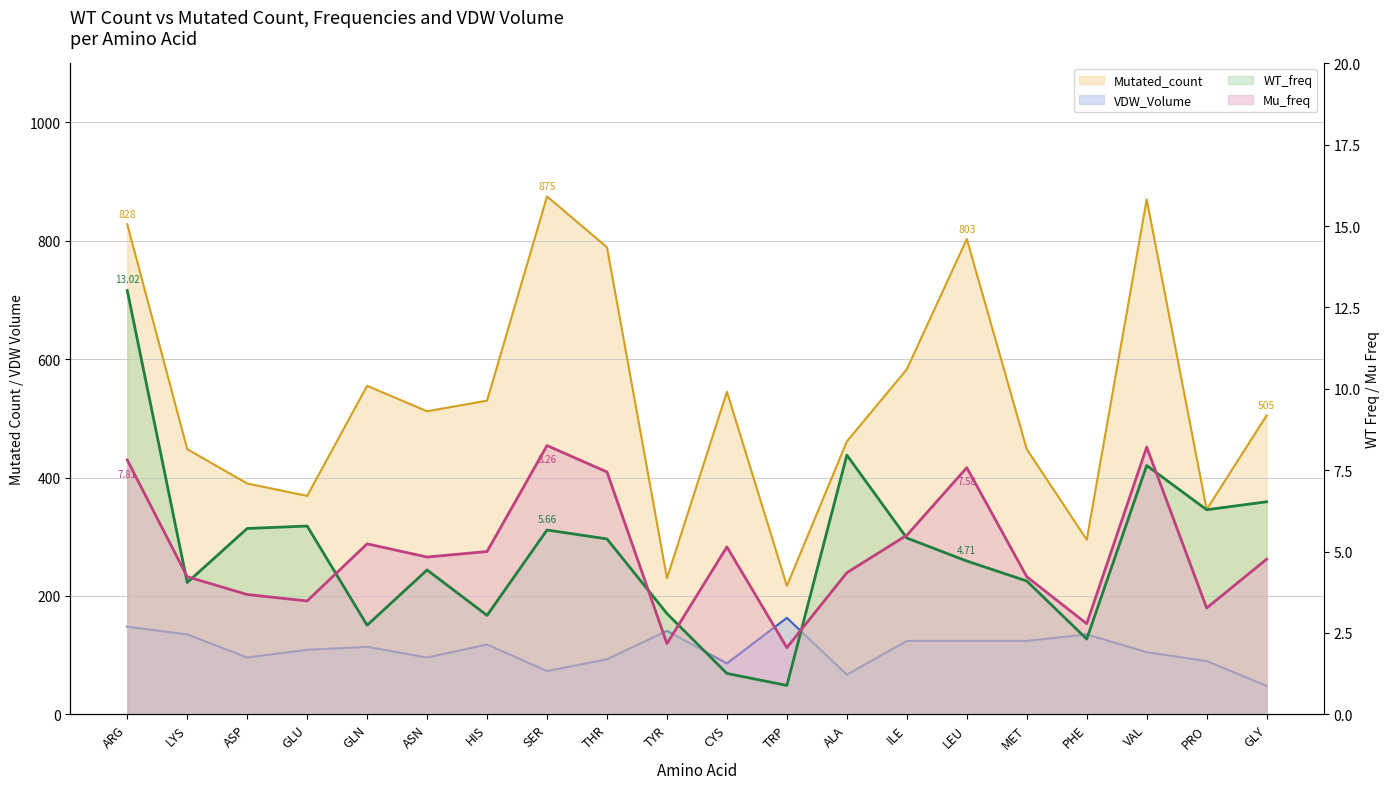

Does the chart display data point markers on the line(s)?

No